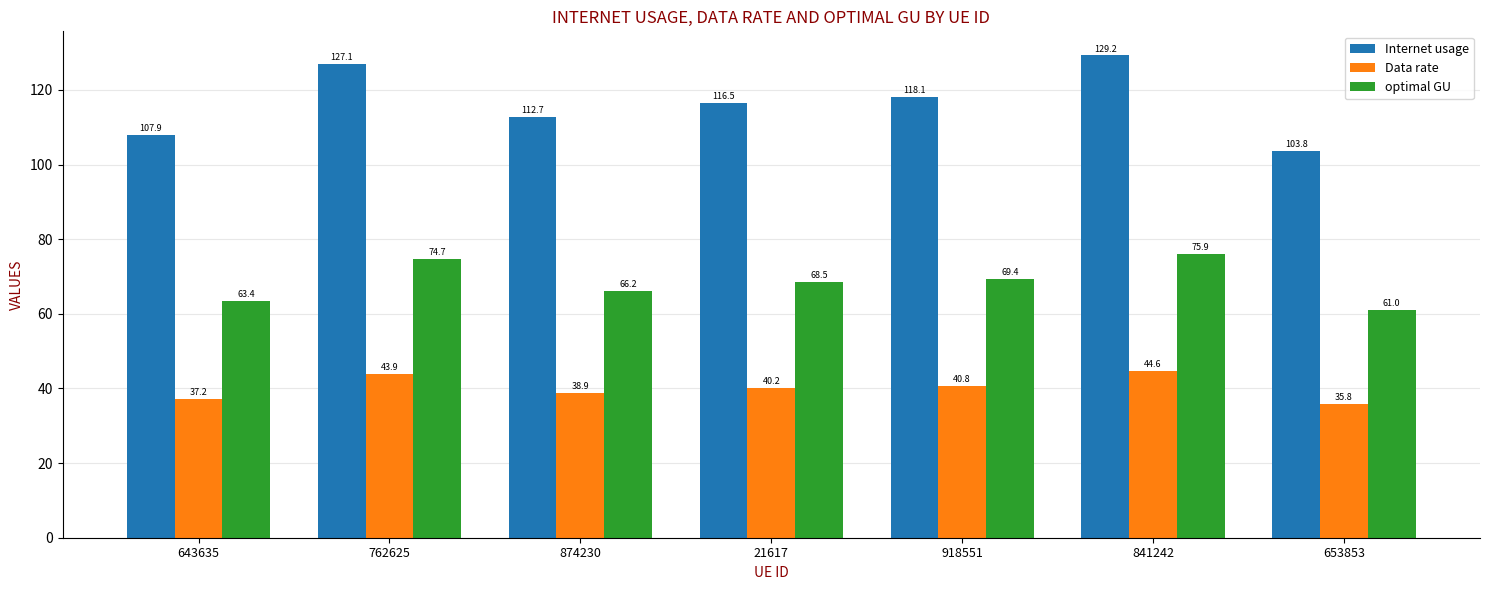

Between 841242 and 653853, which series saw the biggest shift?

Internet usage